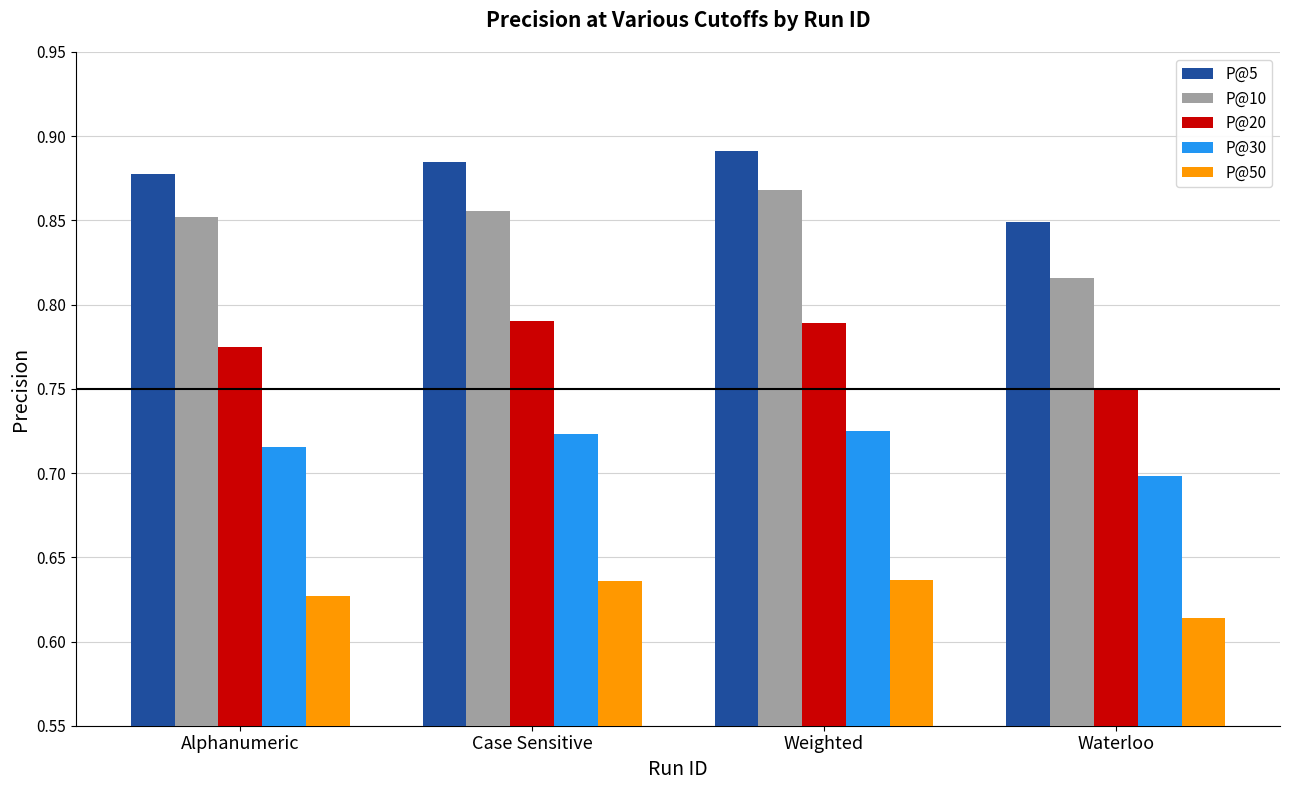

Which category has the highest value in the P@10 series?

Weighted